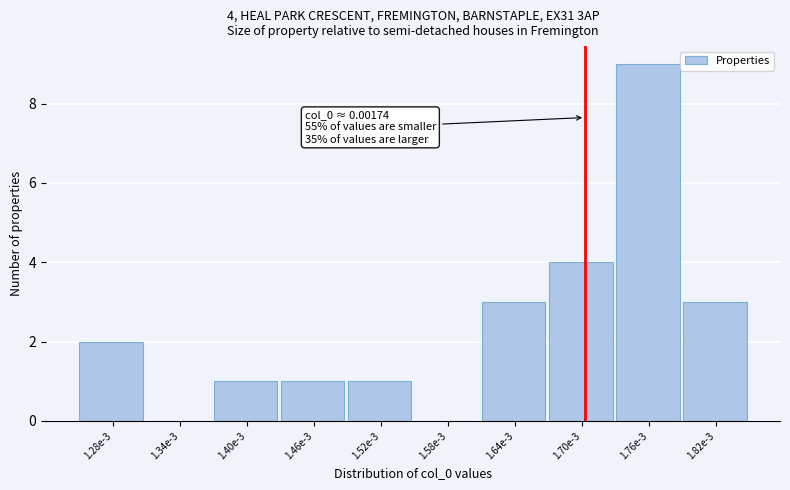

Reading left to right, extract all data points from this chart.

1.28e-3=2	1.34e-3=0	1.40e-3=1	1.46e-3=1	1.52e-3=1	1.58e-3=0	1.64e-3=3	1.70e-3=4	1.76e-3=9	1.82e-3=3